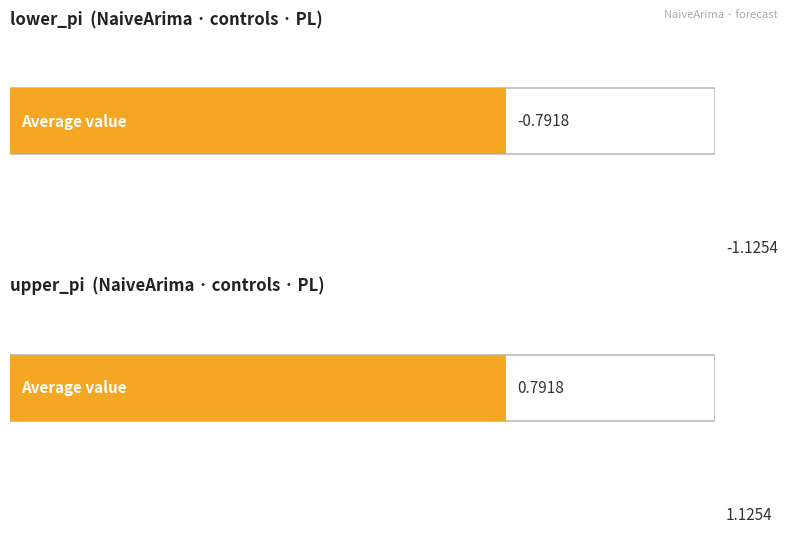

What value does the upper_pi series have at 2?

1.1